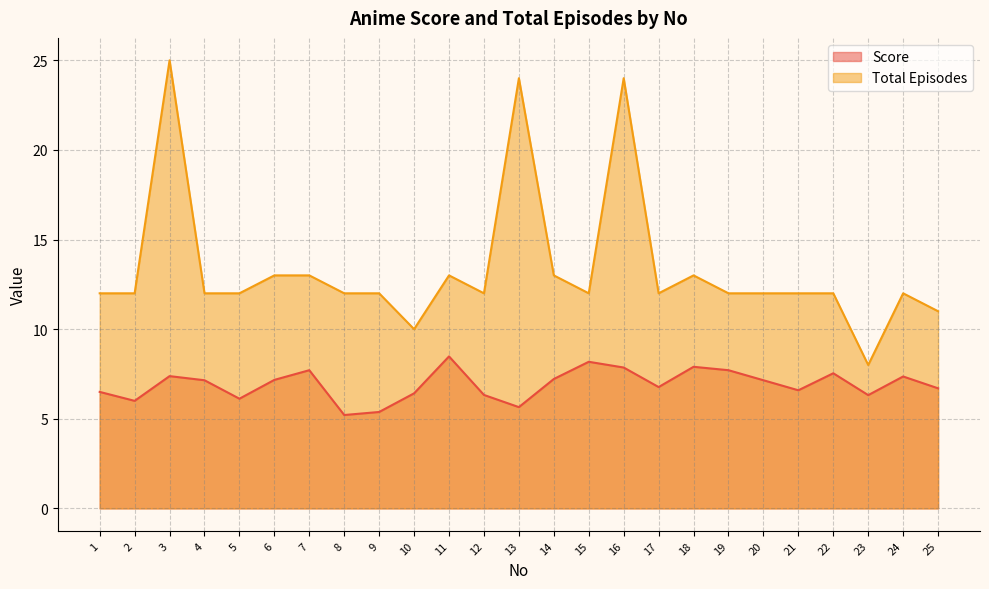

True or false: Total Episodes and Score cross at least once.

False